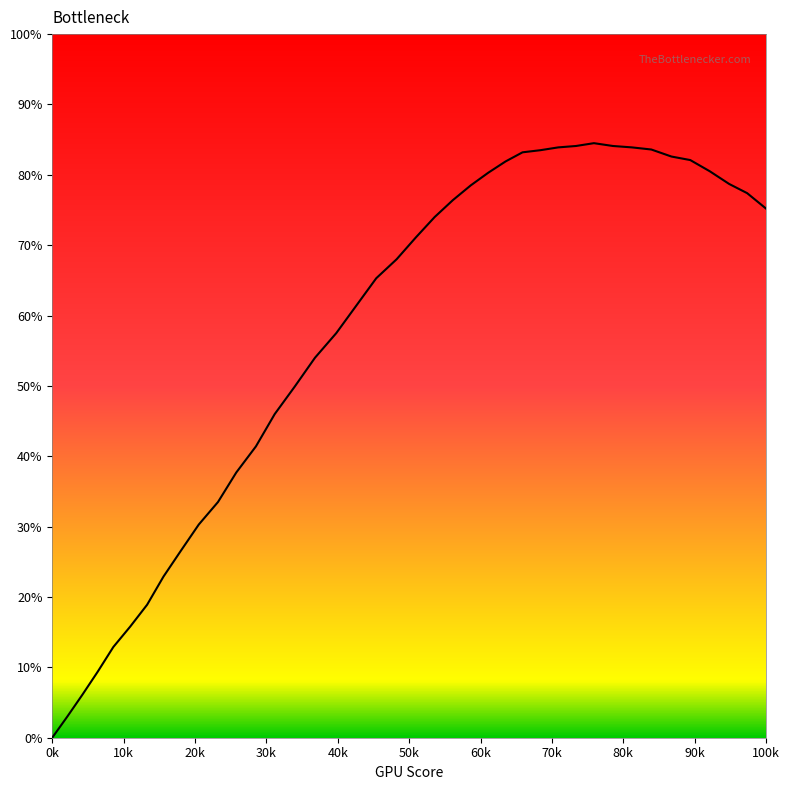

Approximately how many times larger is the value at 50k compared to 40k?

1.2